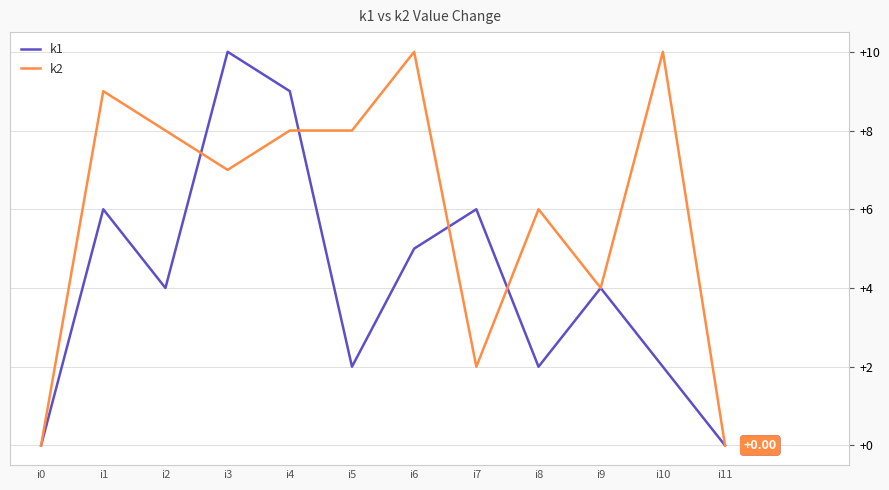

How many values in the k2 series are below 8?

6